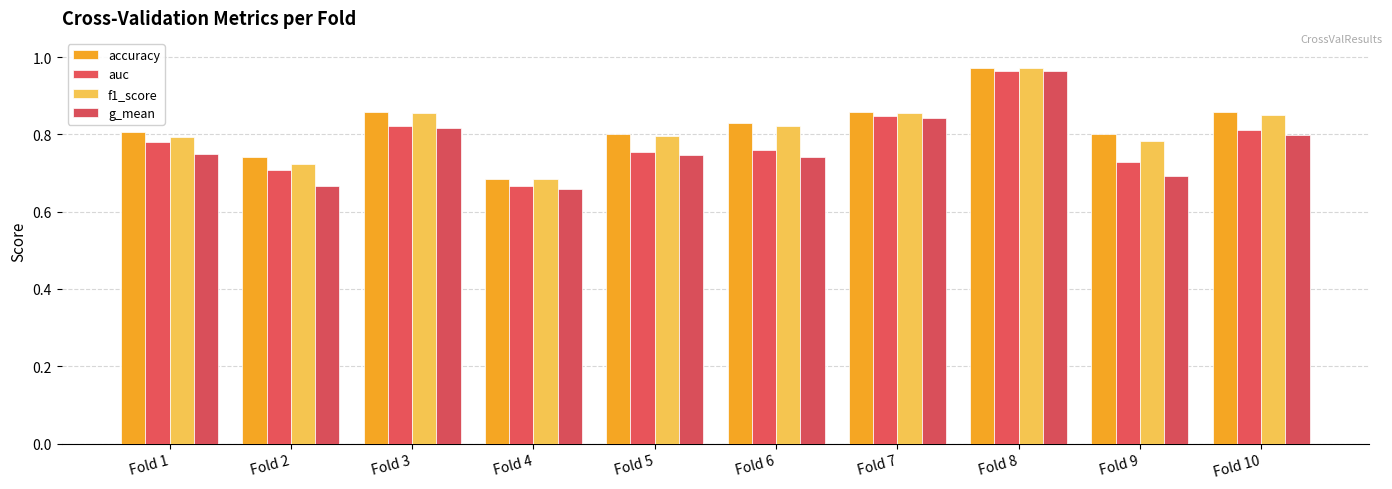

What is the difference between the maximum and minimum values in the accuracy series?

0.3